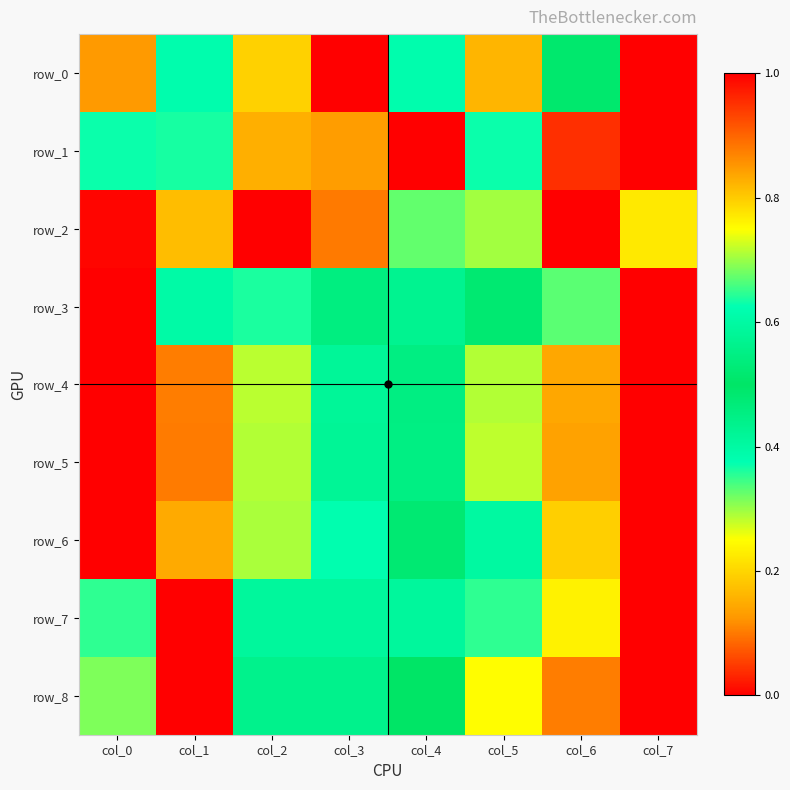

Reading right to left, extract all data points from this chart.

row_0: 1.0	0.5	0.8	0.6	0.0	0.8	0.6	0.1
row_1: 0.0	0.0	0.4	1.0	0.8	0.8	0.6	0.4
row_2: 0.2	0.0	0.3	0.3	0.1	1.0	0.2	1.0
row_3: 1.0	0.7	0.5	0.4	0.5	0.4	0.4	0.0
row_4: 0.0	0.1	0.3	0.5	0.6	0.7	0.9	1.0
row_5: 0.0	0.1	0.3	0.5	0.6	0.7	0.9	1.0
row_6: 1.0	0.8	0.6	0.5	0.4	0.3	0.1	0.0
row_7: 0.0	0.2	0.4	0.6	0.4	0.4	1.0	0.6
row_8: 1.0	0.9	0.8	0.5	0.4	0.4	0.0	0.3